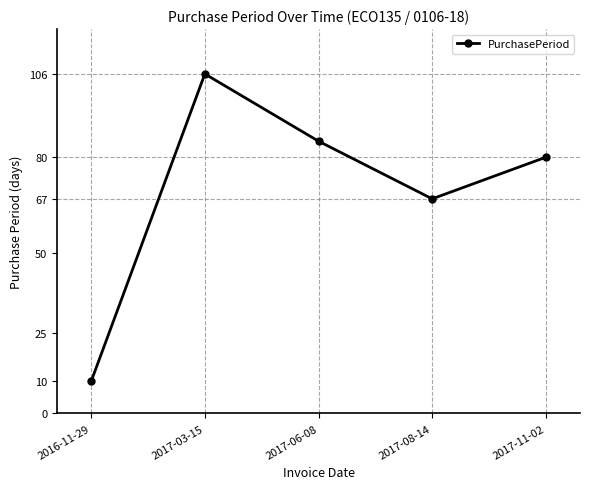

How many points are lower than both their immediate neighbors (excluding endpoints)?

1